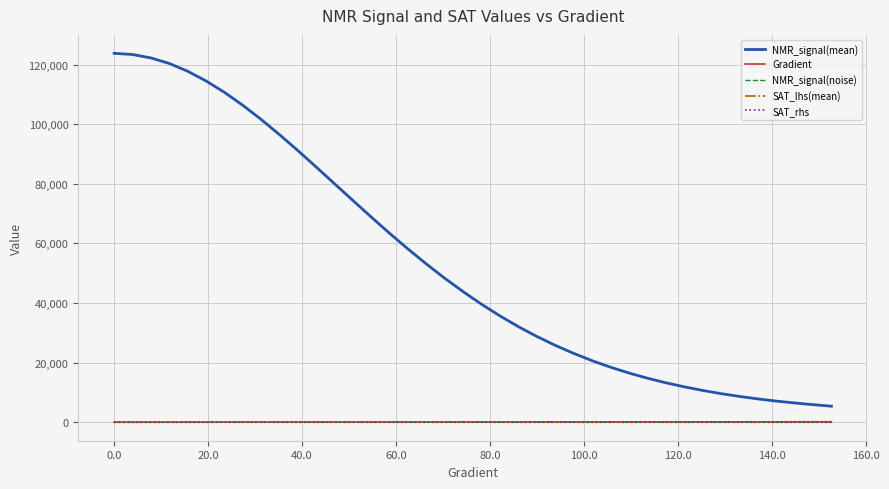

True or false: NMR_signal(mean) and SAT_rhs intersect in this chart.

False